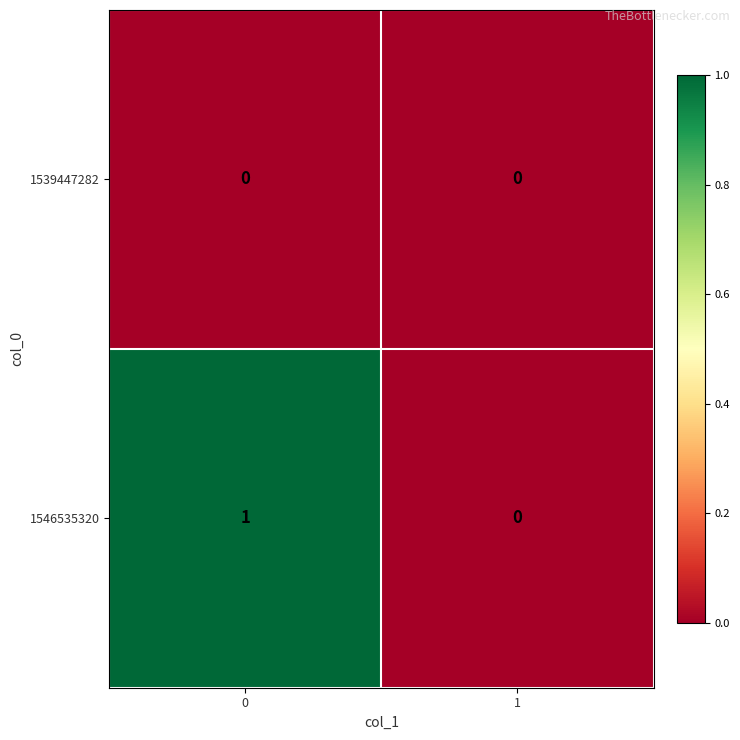

The value of 1539447282 at 1 is 0. True or false?

True